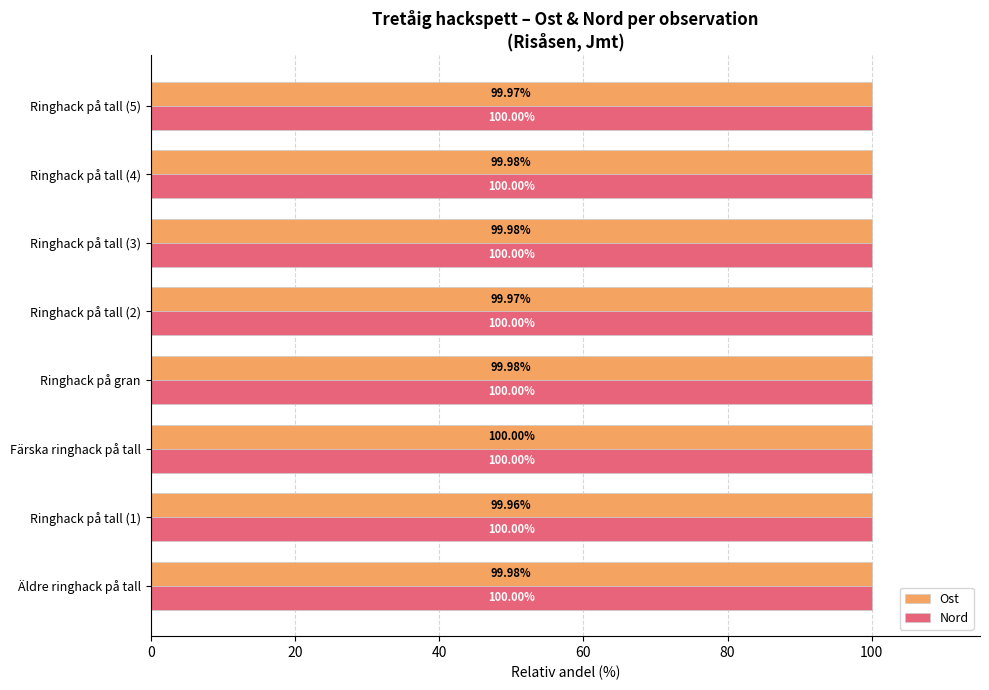

At Ringhack på gran, list the series in order from largest to smallest.

Nord, Ost